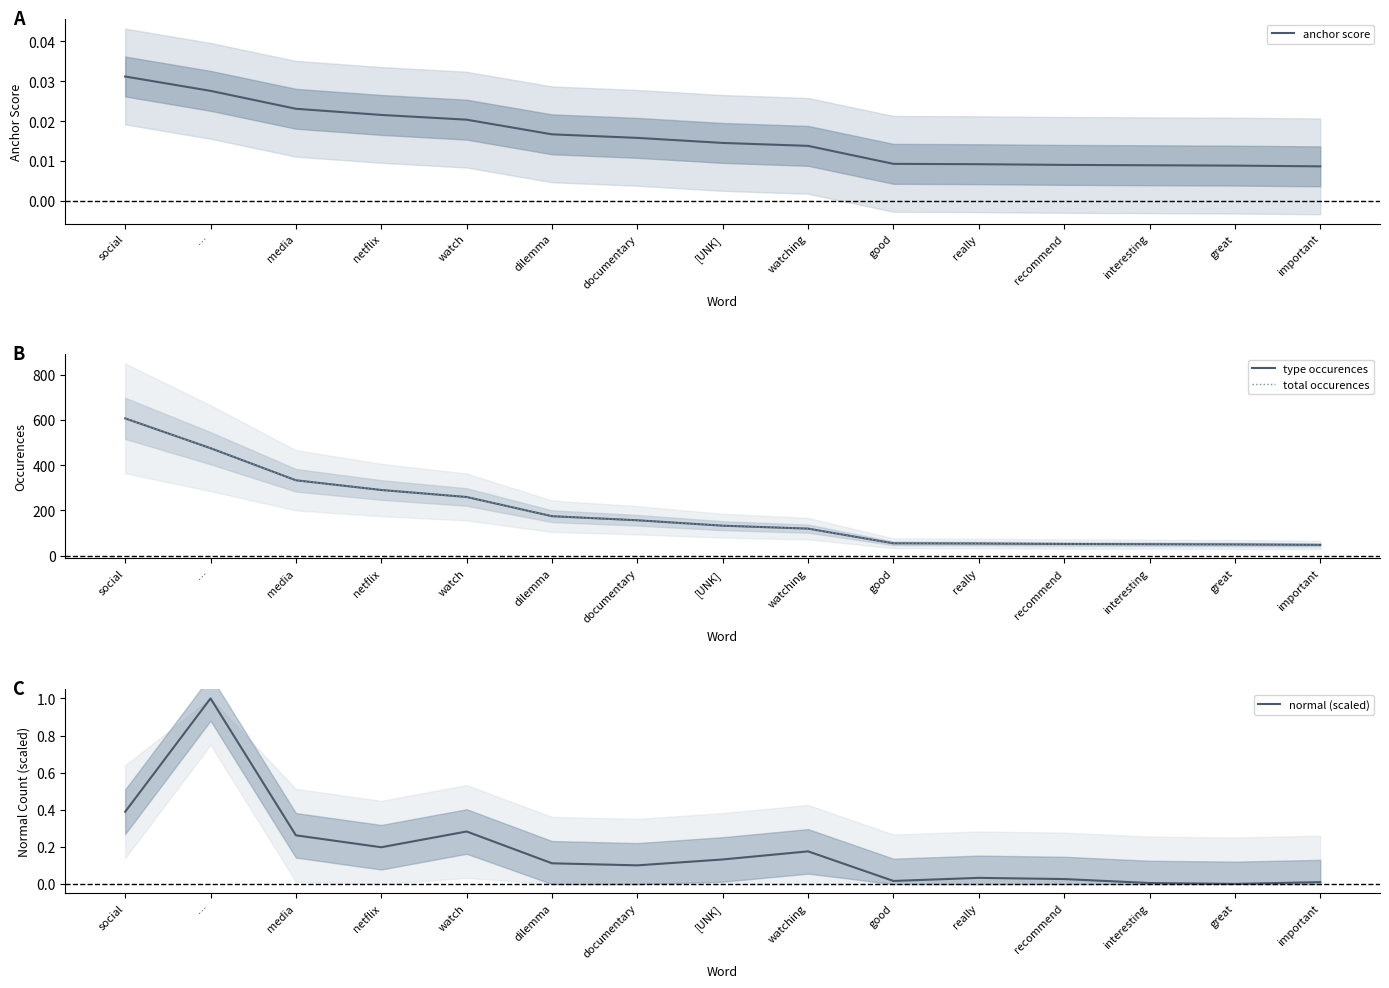

The total occurences series shows 119.0 at watching. True or false?

True